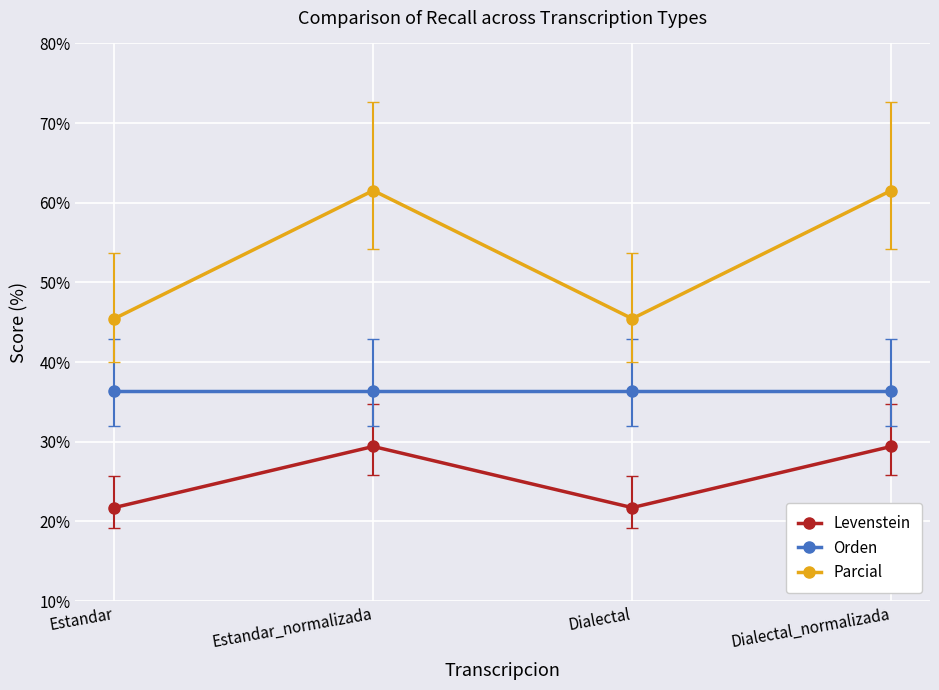

At Estandar_normalizada, list the series in order from largest to smallest.

Parcial, Orden, Levenstein